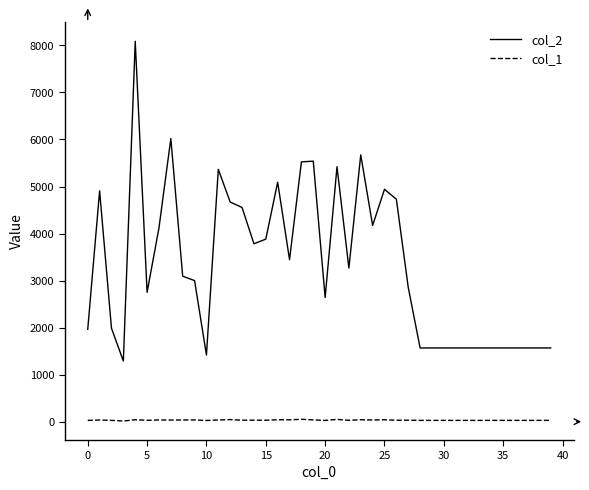

What is the difference between the maximum and minimum values in the col_2 series?

6798